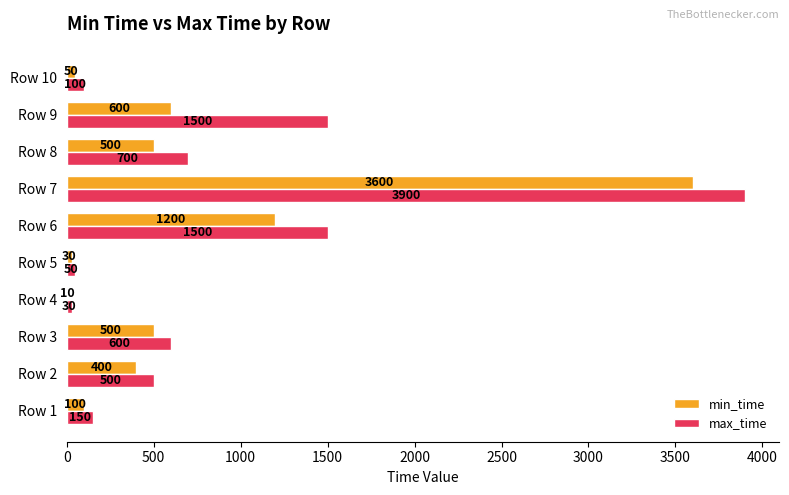

At which label does min_time reach its peak?

Row 7